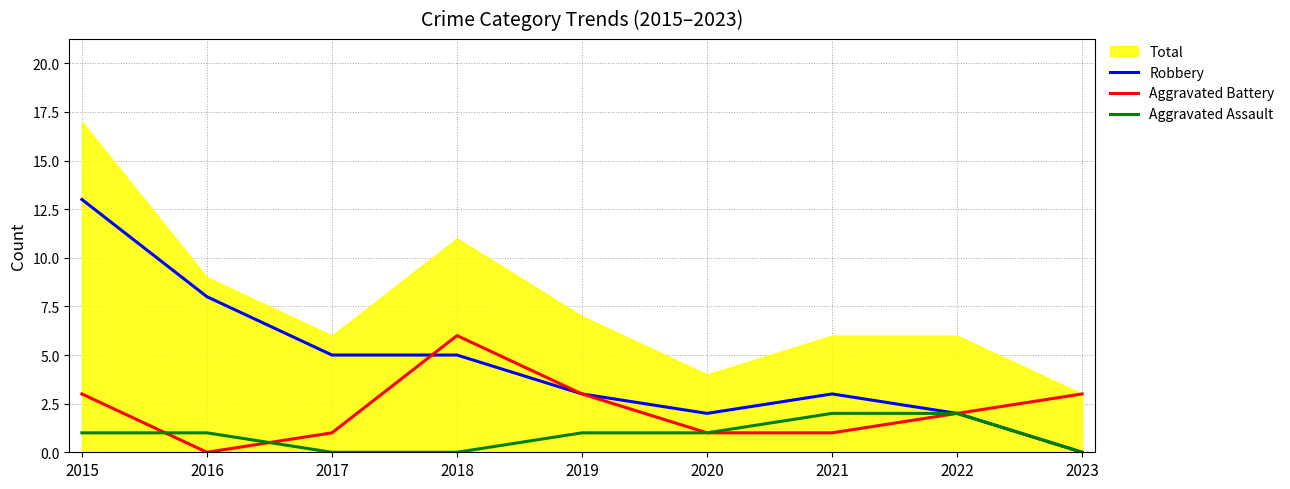

What is the difference between the Robbery values at 2015 and 2018?

8